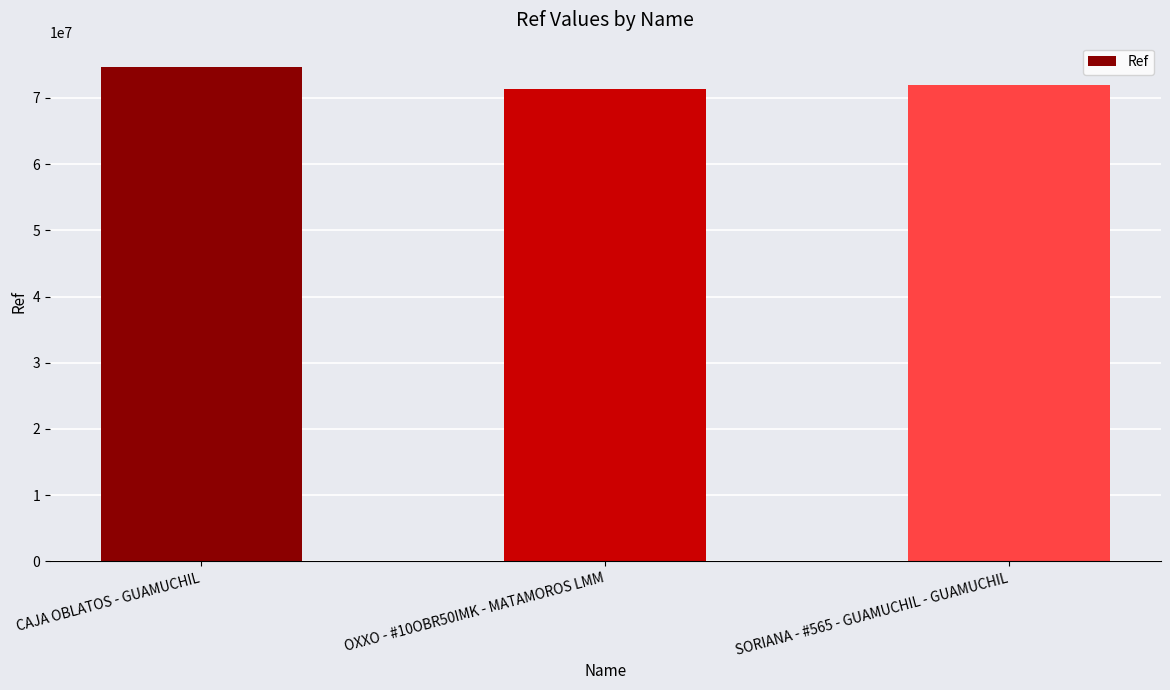

Are the bars horizontal?

No